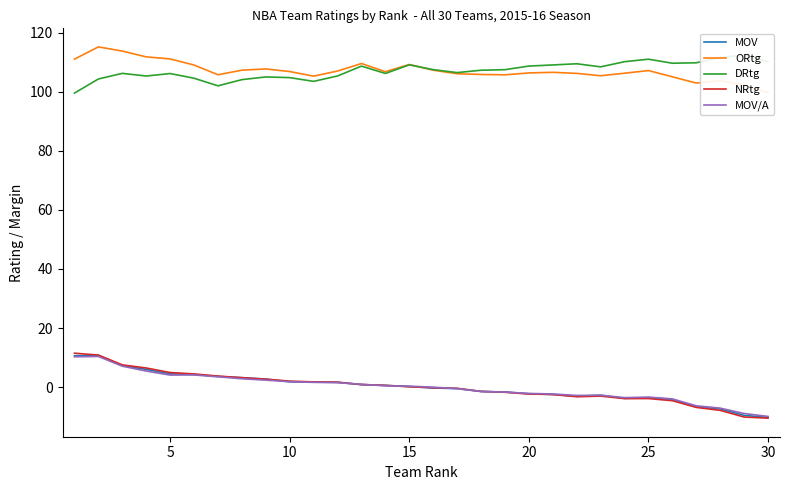

What is the highest value of the MOV series?

10.8